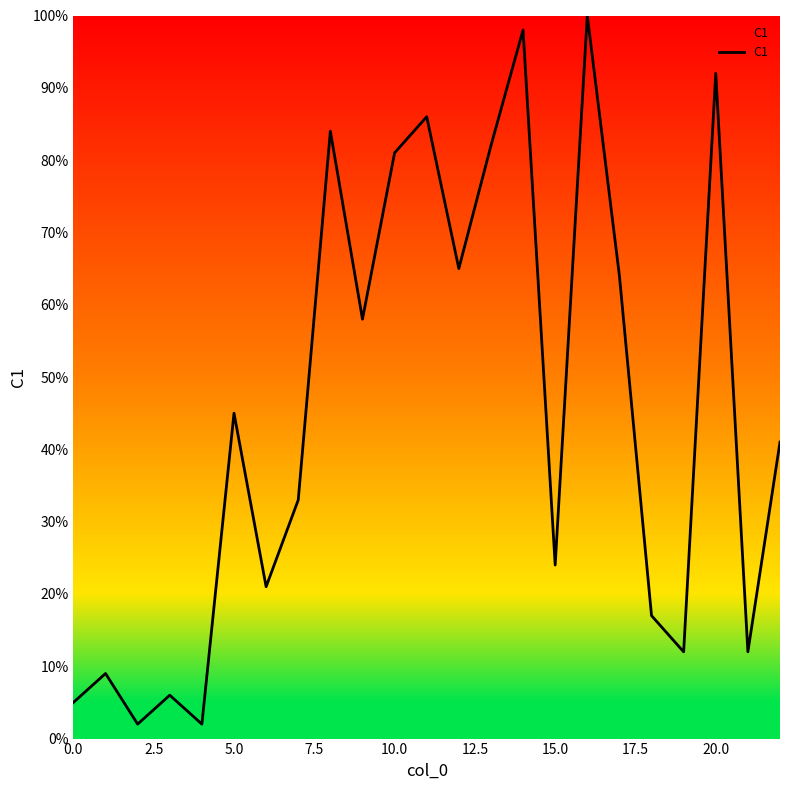

Reading left to right, extract all data points from this chart.

5	9	2	6	2	45	21	33	84	58	81	86	65	82	98	24	100	64	17	12	92	12	41